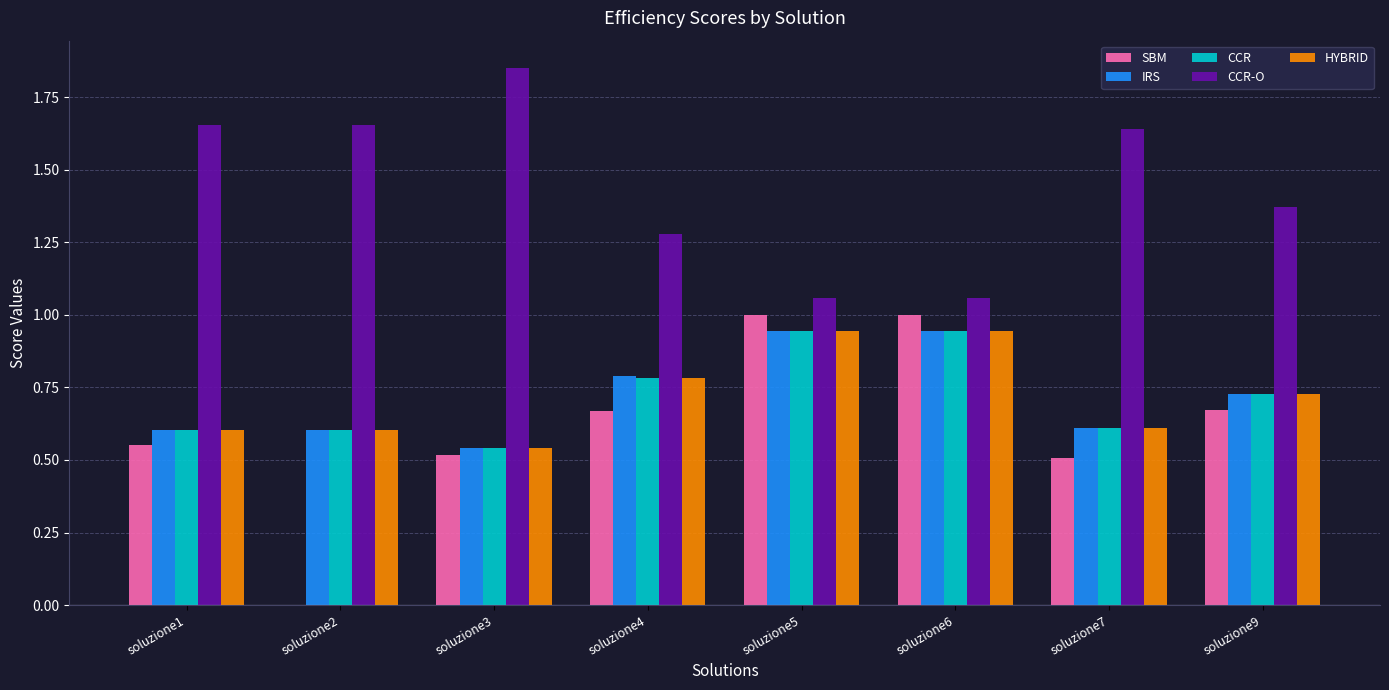

True or false: CCR-O has a value of 2.3 at soluzione4.

False